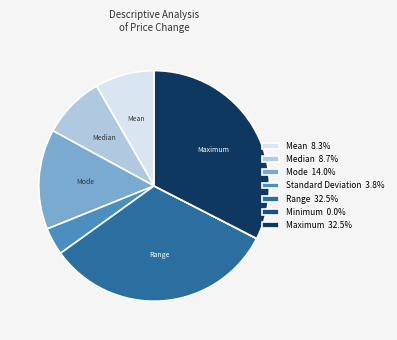

Combined, do Range 32.5% and Standard Deviation 3.8% account for over 50%?

No